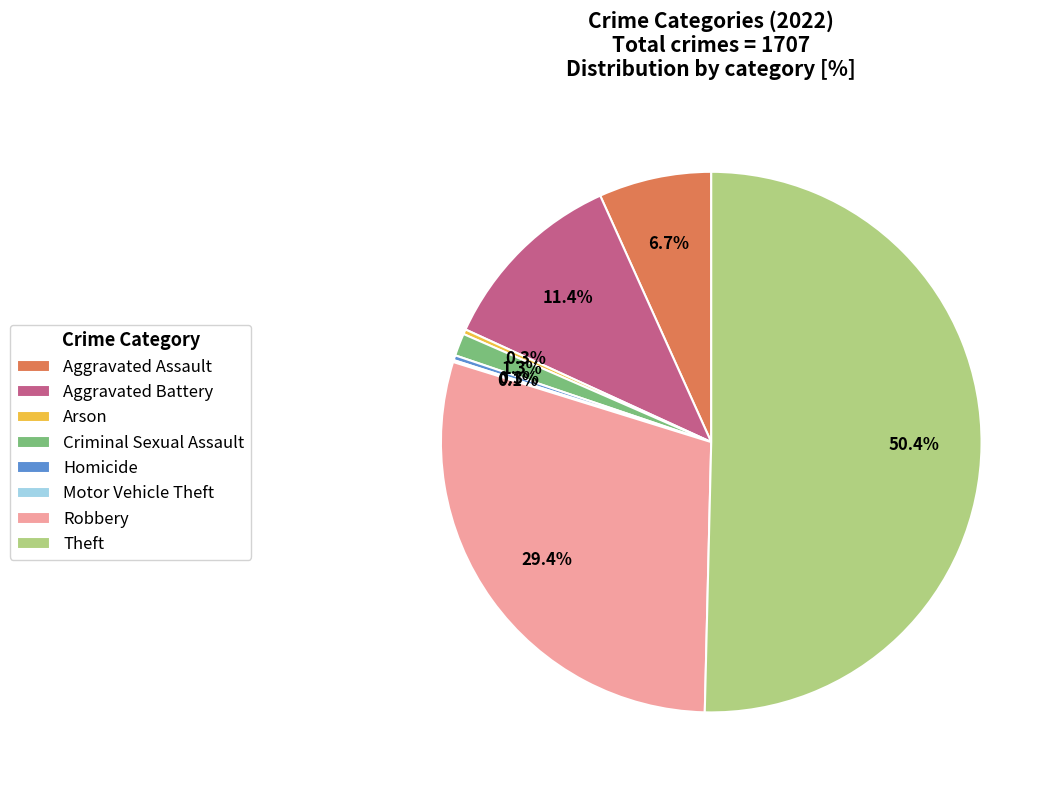

Does Aggravated Assault account for over 50% of the chart?

No